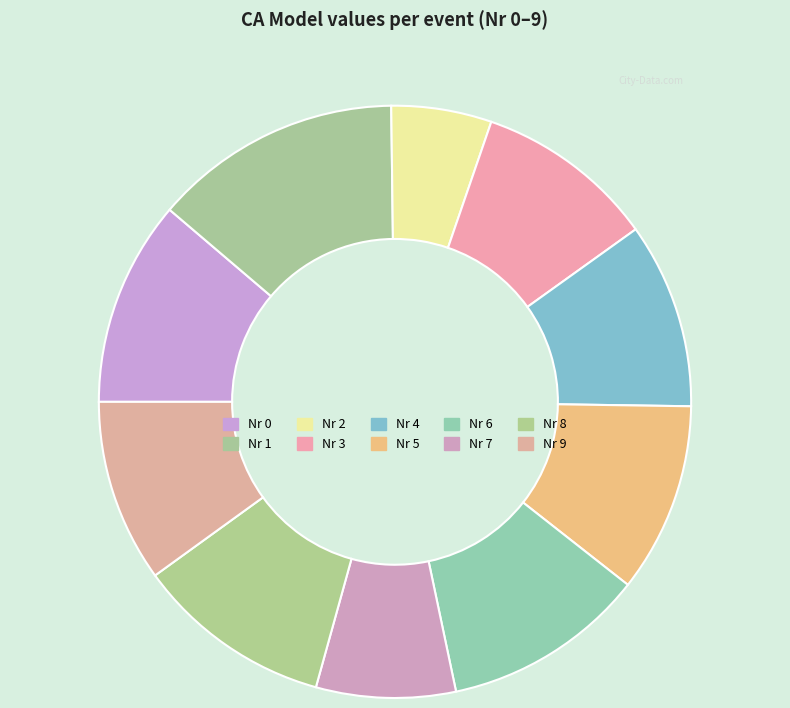

Which category has the smallest portion of the pie?

2